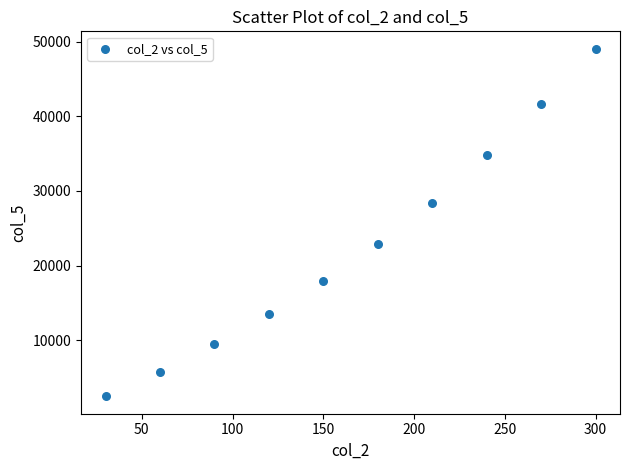

What is the average X value?

165.0